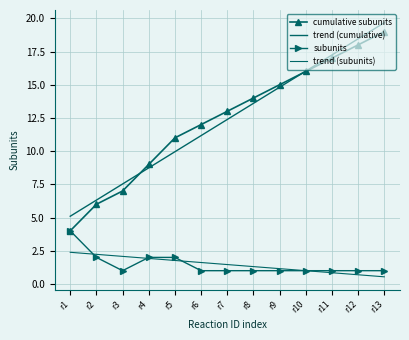

What are all the series names shown in the legend?

cumulative subunits, trend (cumulative), subunits, trend (subunits)